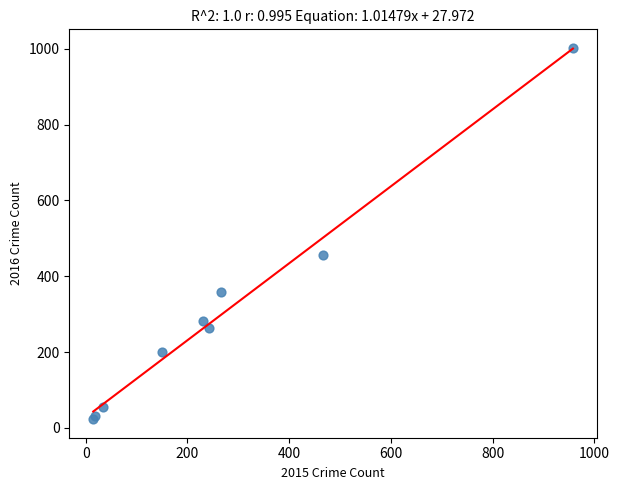

What Y value in the scatter plot is closest to 512?

455